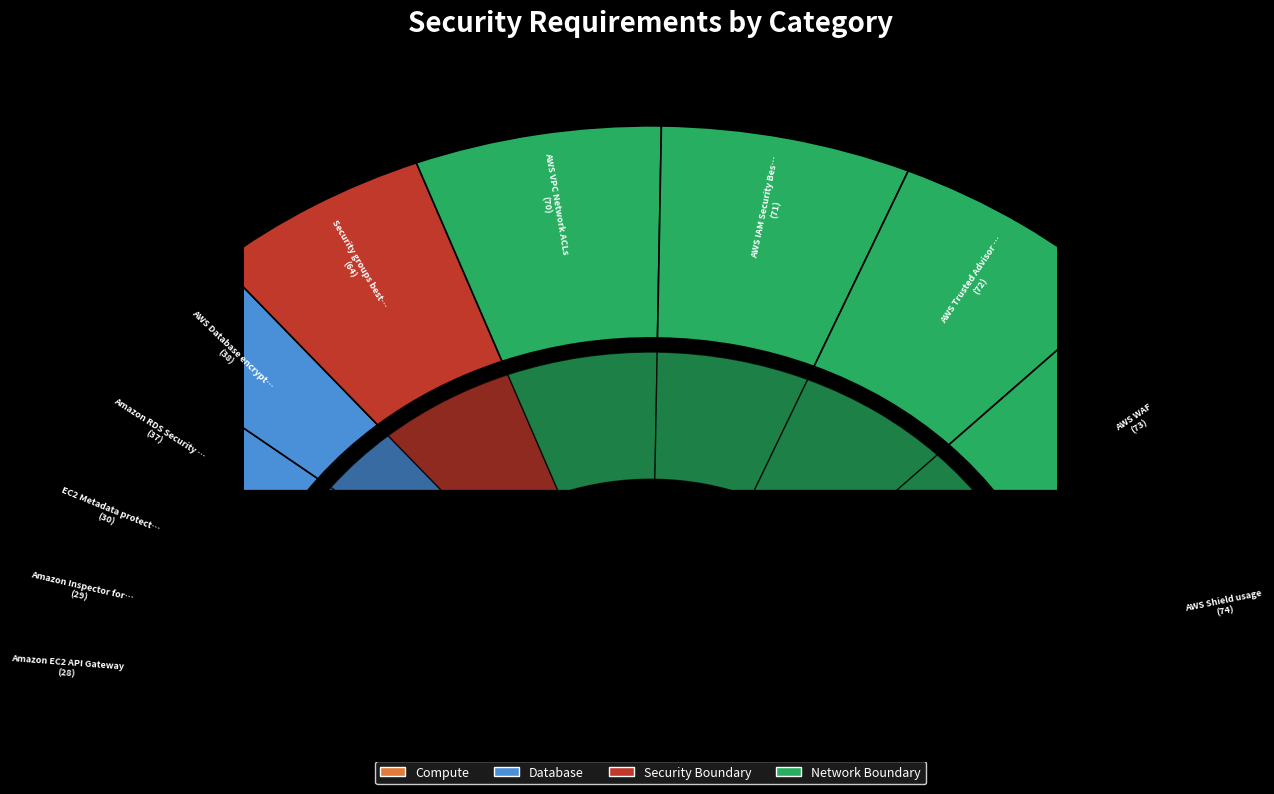

Which slice is the smallest?

Amazon EC2 API Gateway